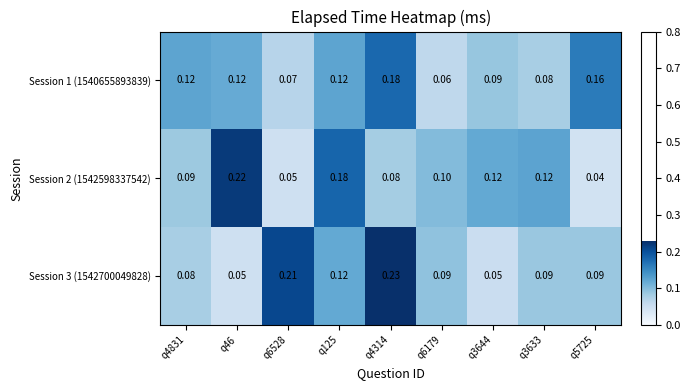

Is the value of Session 1 (1540655893839) at q6528 greater than the value of Session 2 (1542598337542) at q125?

No